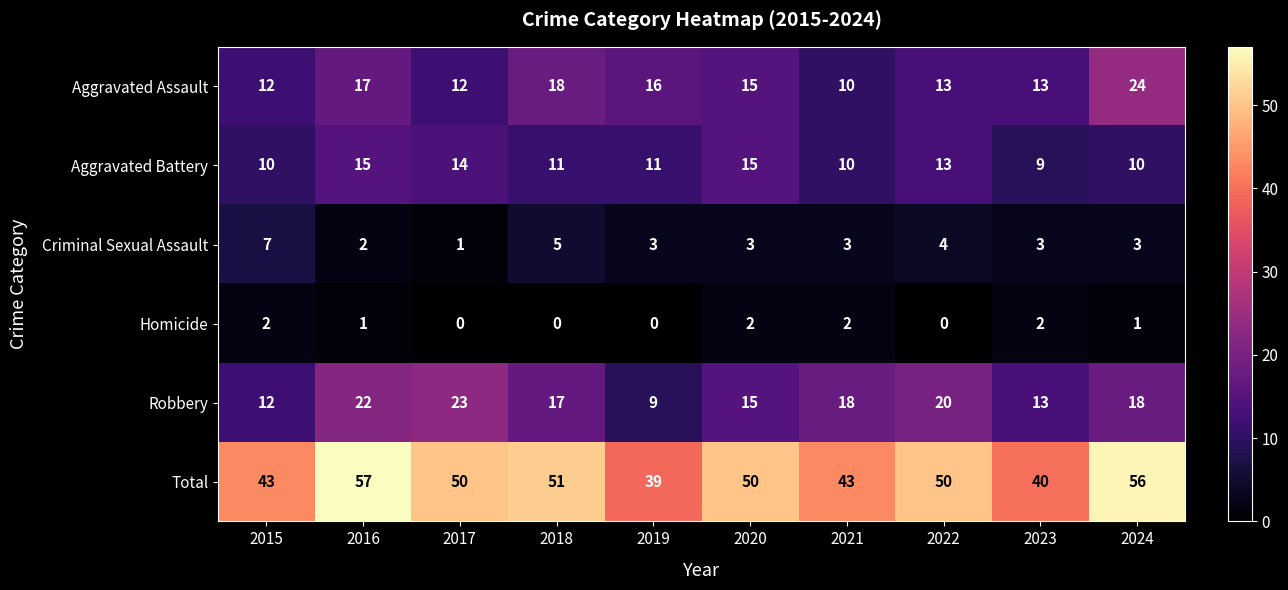

Rank the series by their maximum value, from lowest to highest.

Homicide, Criminal Sexual Assault, Aggravated Battery, Robbery, Aggravated Assault, Total